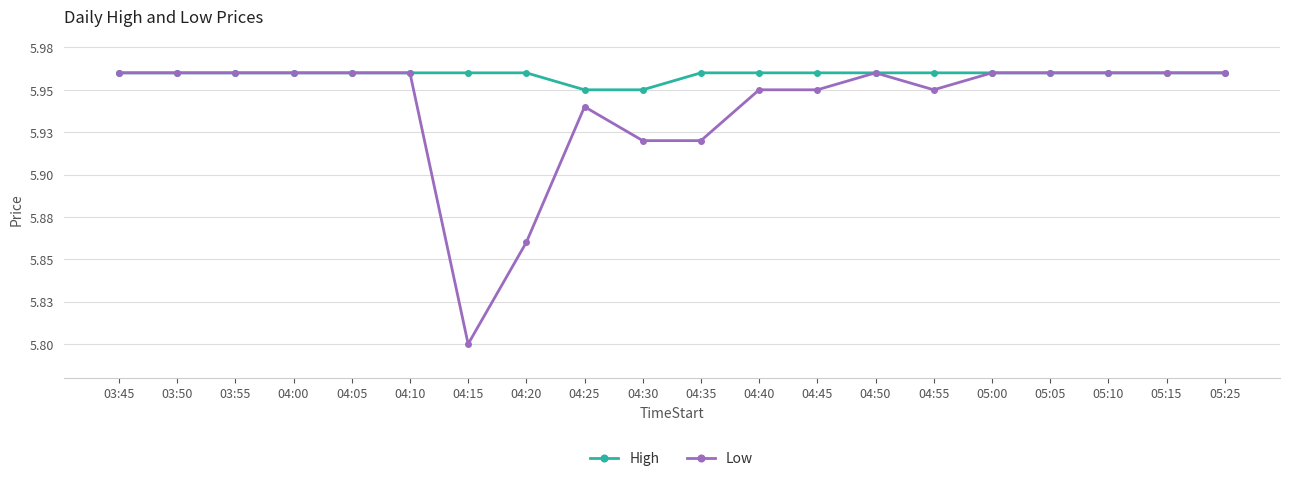

Which series has the largest range (max minus min)?

Low